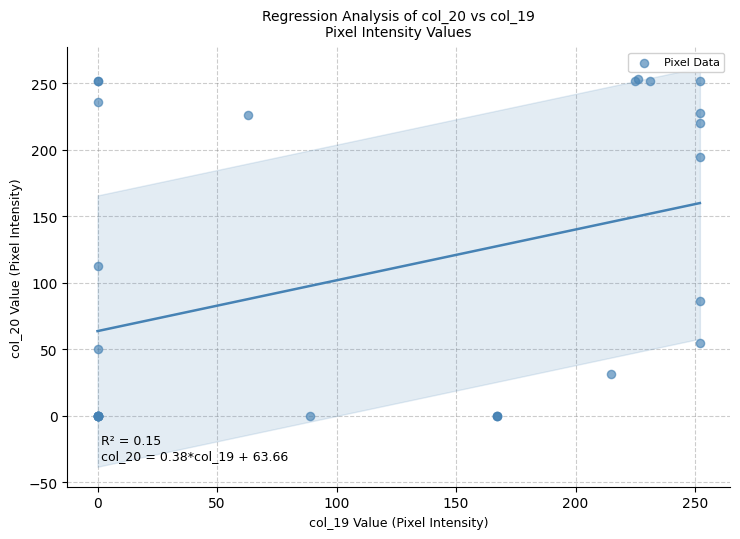

What Y value in the scatter plot is closest to 126?

113